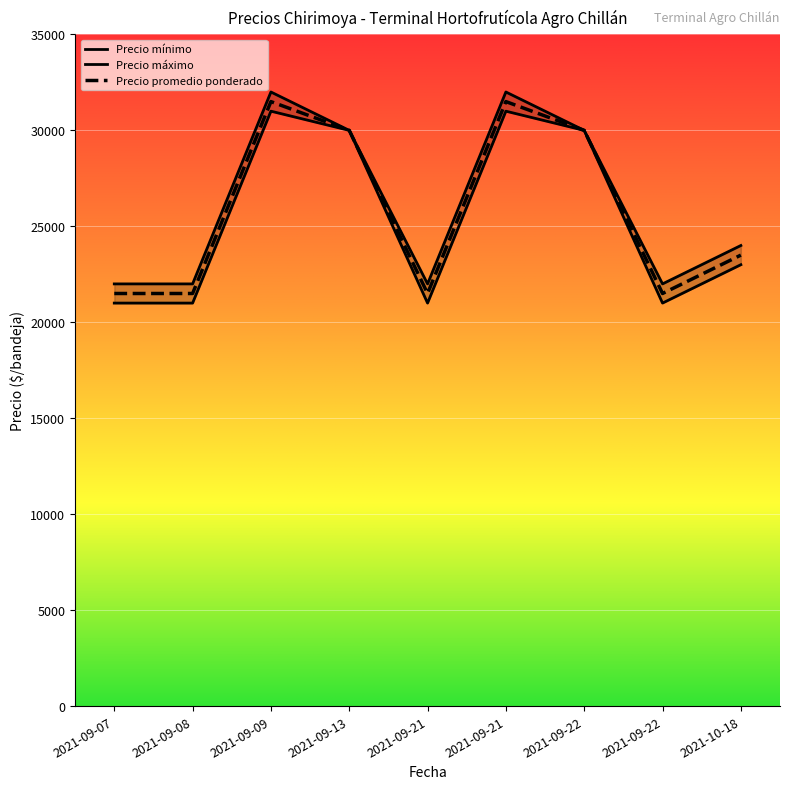

At which category does the chart reach its minimum across all series?

2021-09-07